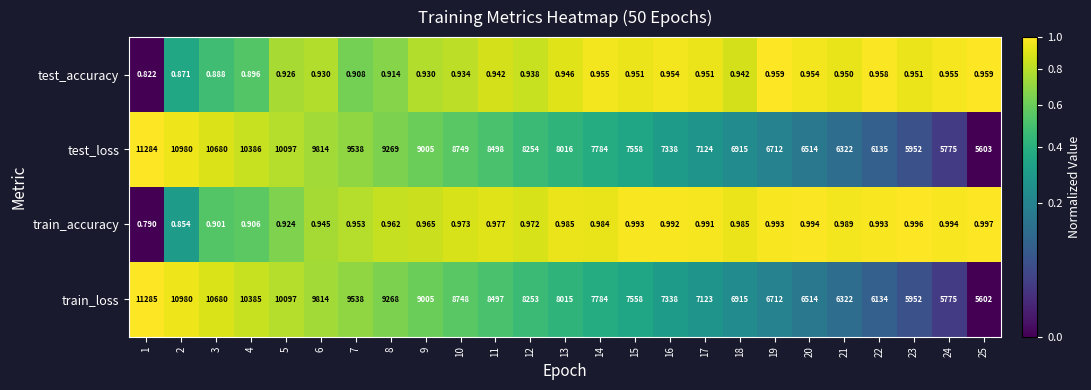

Rank the series by their maximum value, from lowest to highest.

test_accuracy, train_accuracy, test_loss, train_loss